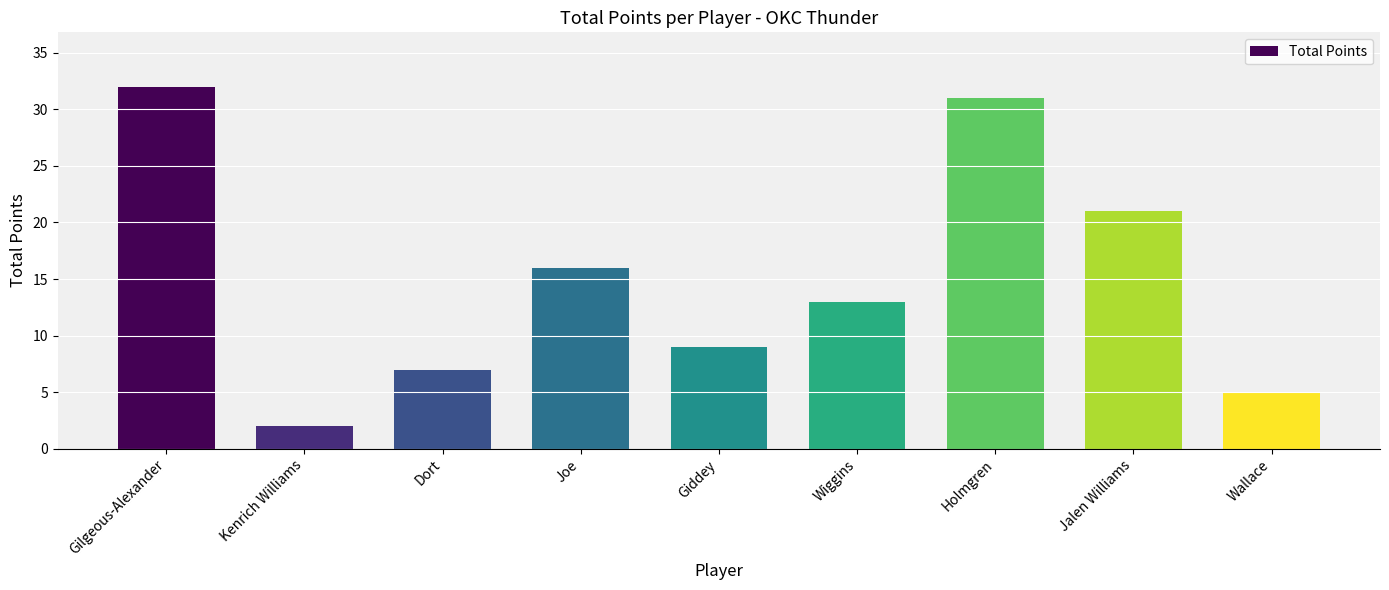

What is the value of the 4th bar from the left?

16